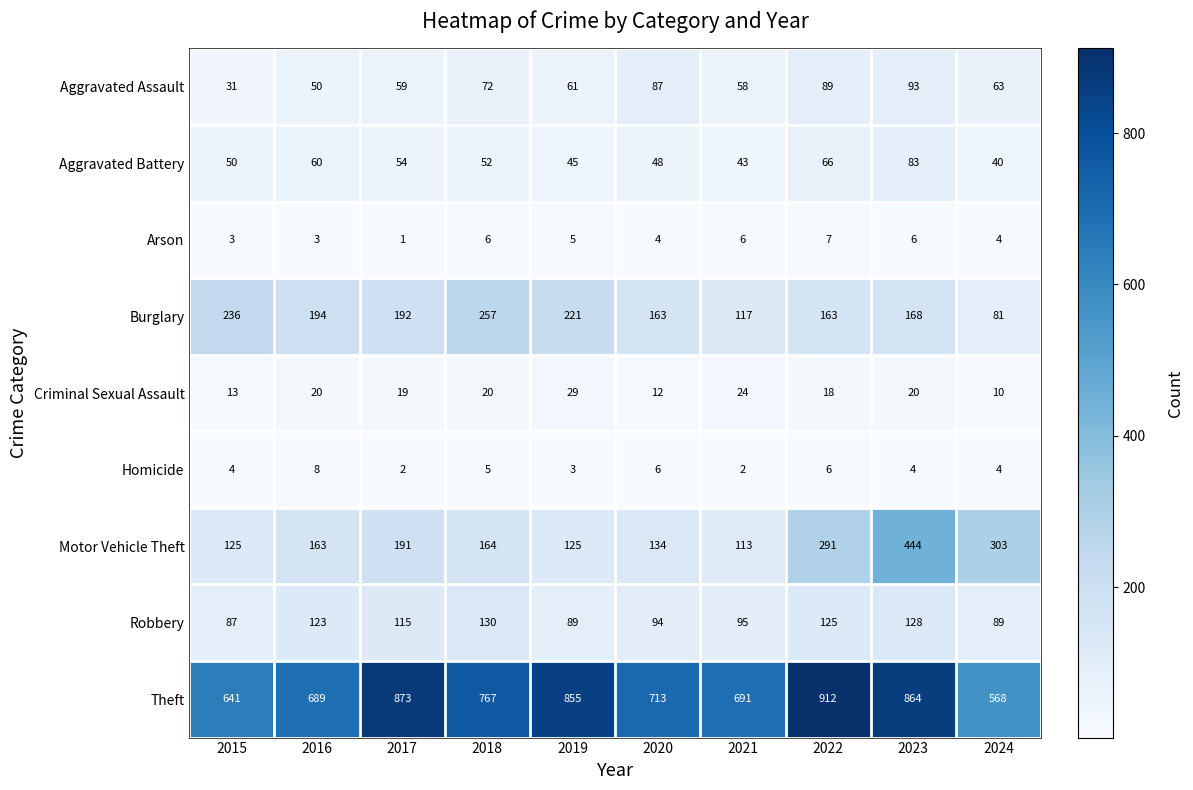

Which category has the lowest value across all series?

2017